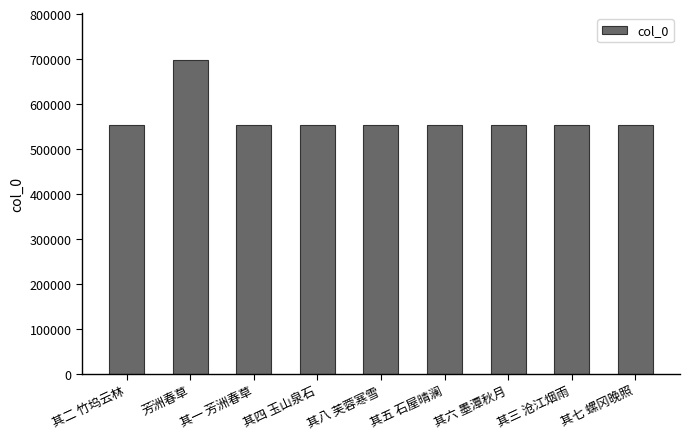

What is the ratio of the value at 其二 竹坞云林 to the value at 其四 玉山泉石?

1.0